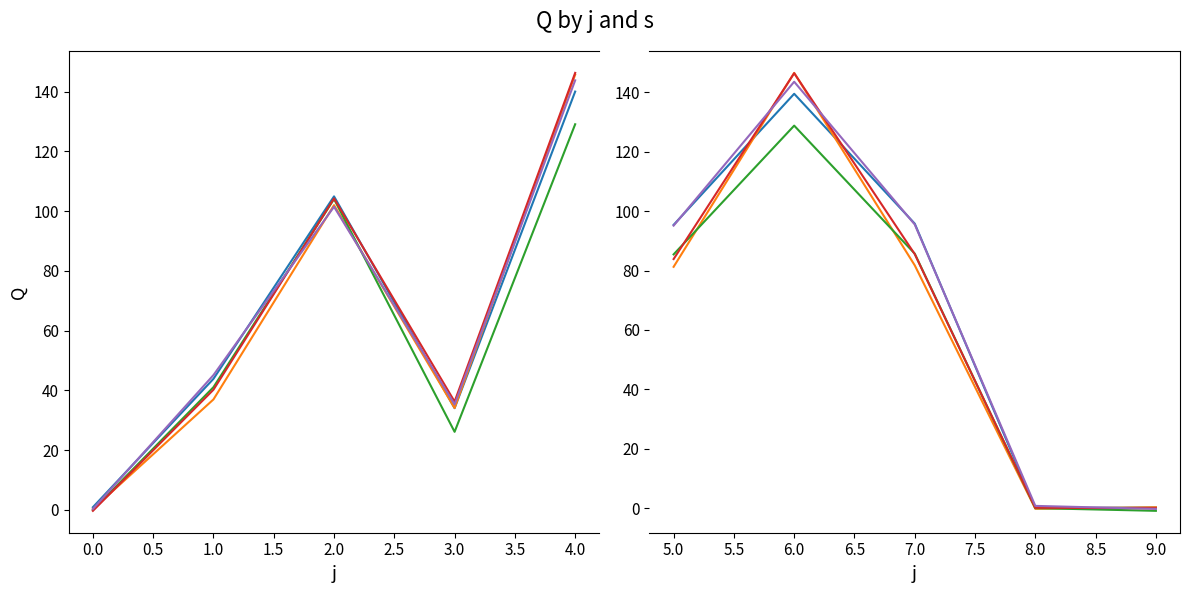

What is the difference between the maximum and minimum values in the s=2 series?

146.8